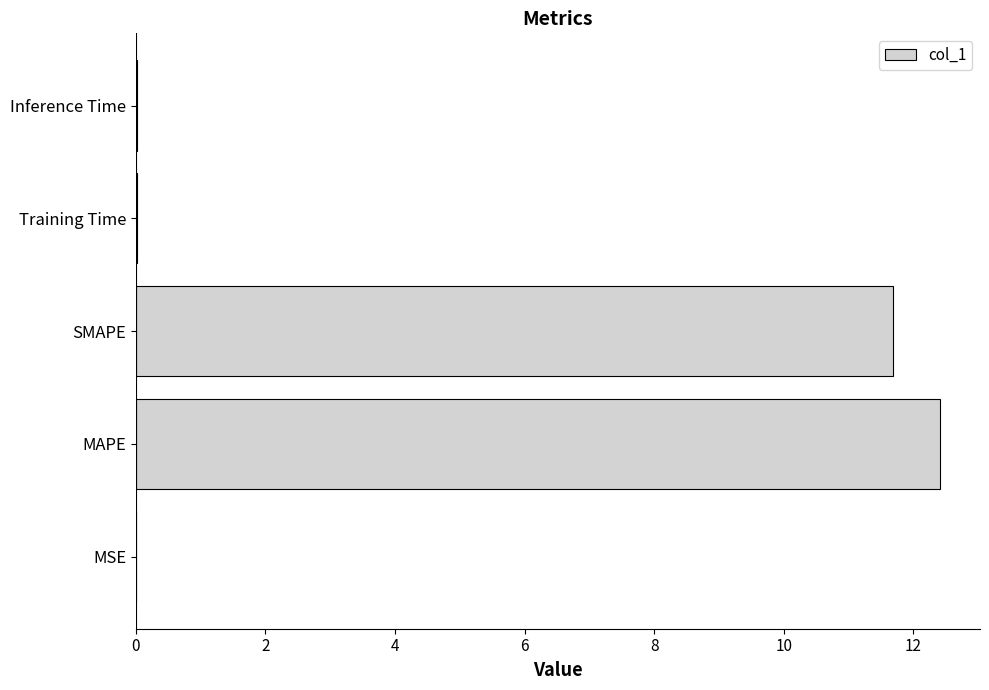

Does the chart contain stacked bars?

No